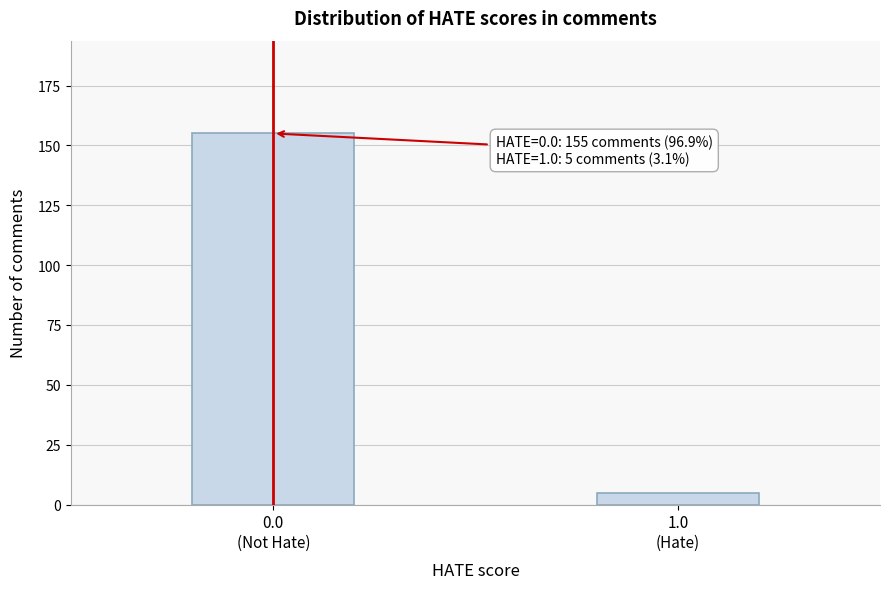

Reading right to left, extract all data points from this chart.

5	155